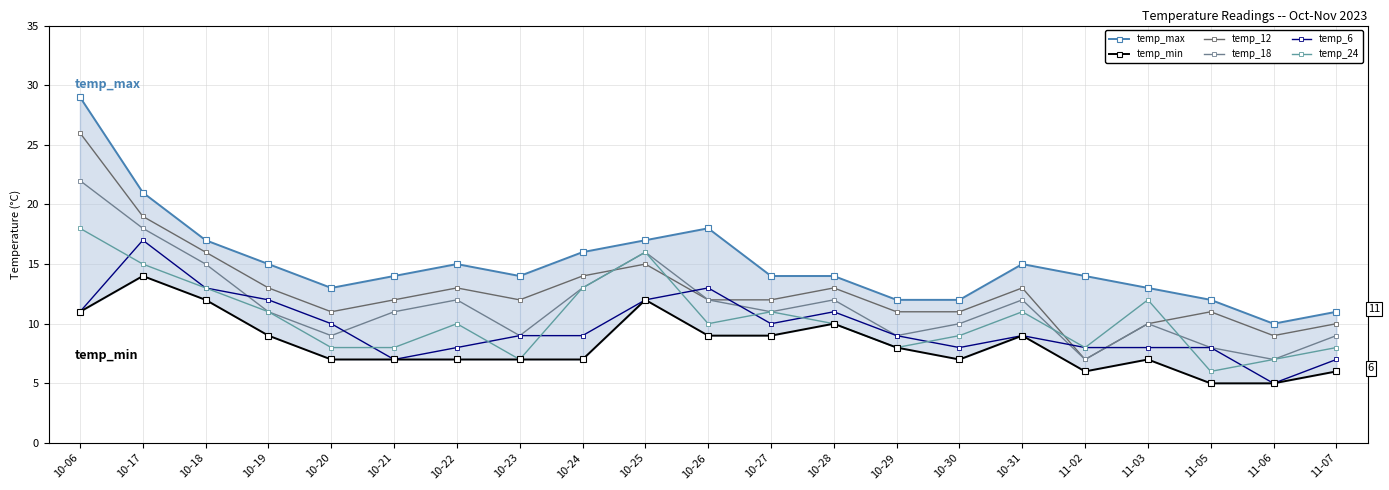

The temp_12 series shows 20 at 10-27. True or false?

False